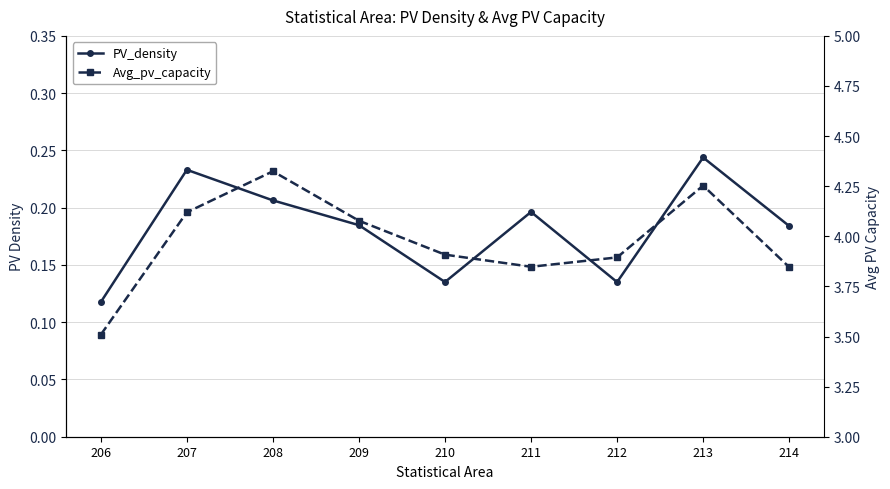

Does the chart have visible grid lines?

Yes